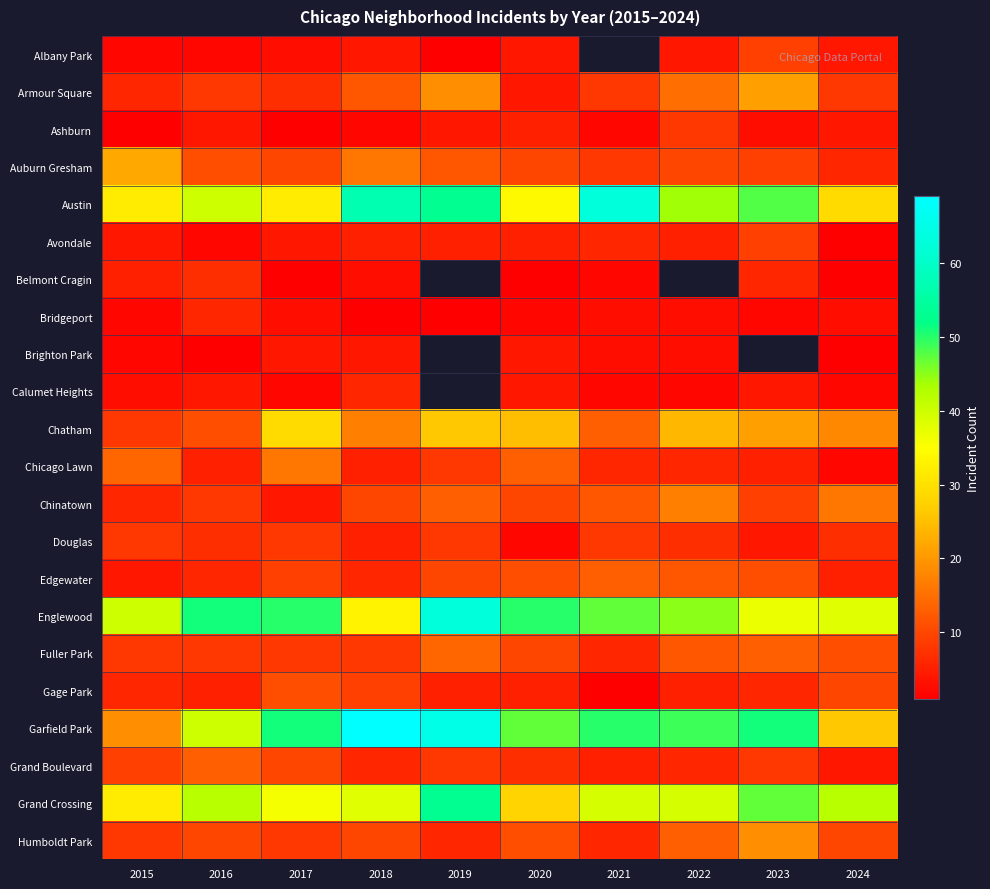

Is it true that Bridgeport equals 4.3 at 2021?

False